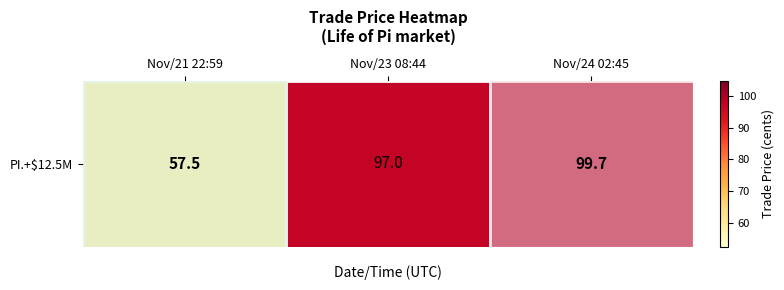

What is the greatest value displayed?

99.7